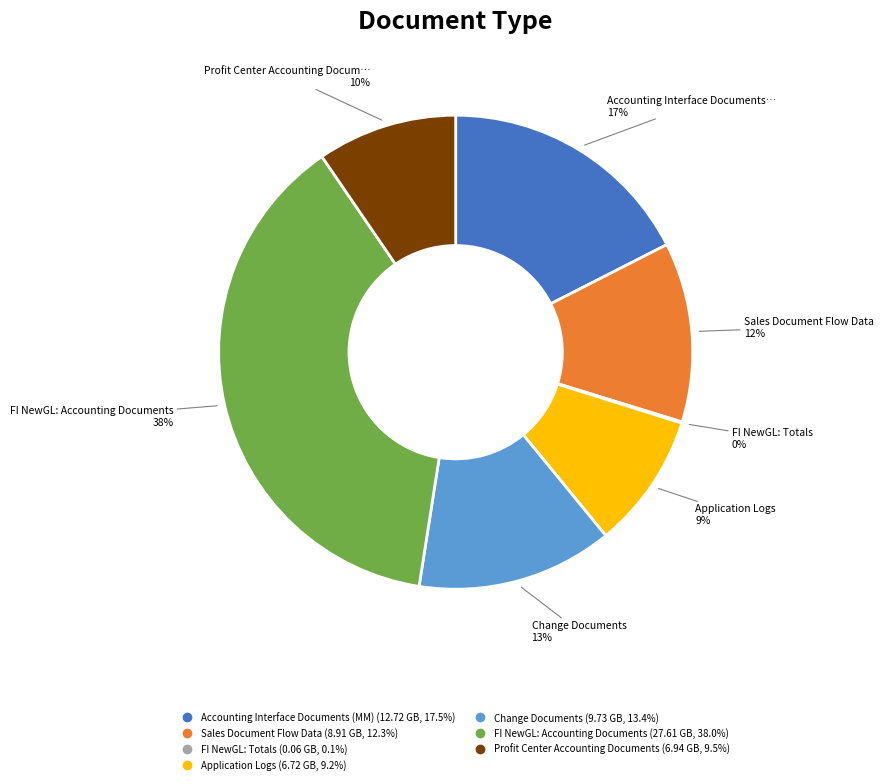

To the nearest percent, what is the combined percentage of Profit Center Accounting Documents and Change Documents?

23%